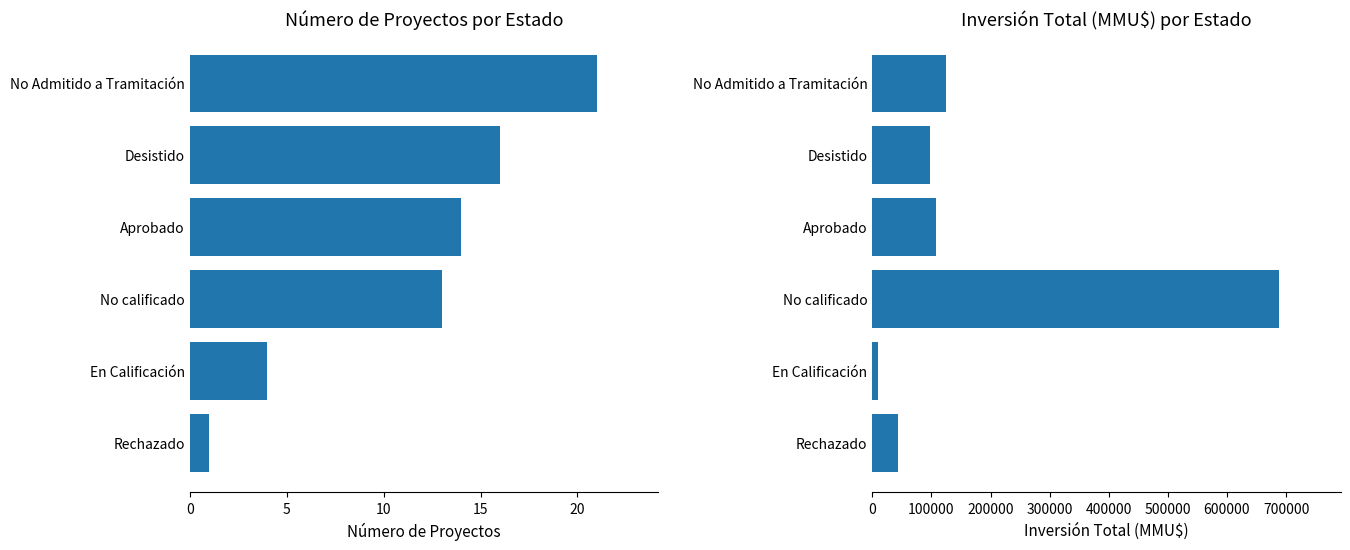

Which series has the widest spread of values?

Inversión(MMU$)